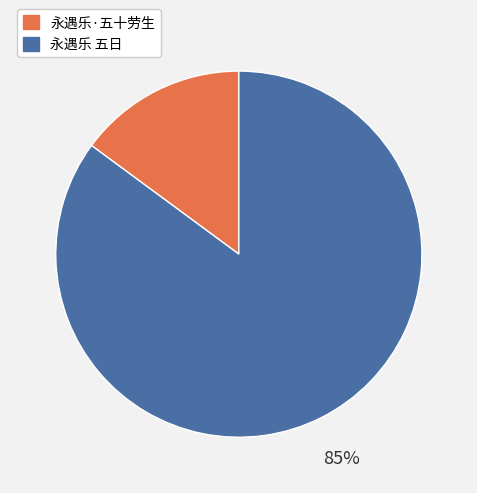

What is the ratio of the value at 永遇乐 五日 to the value at 永遇乐·五十劳生?

5.7